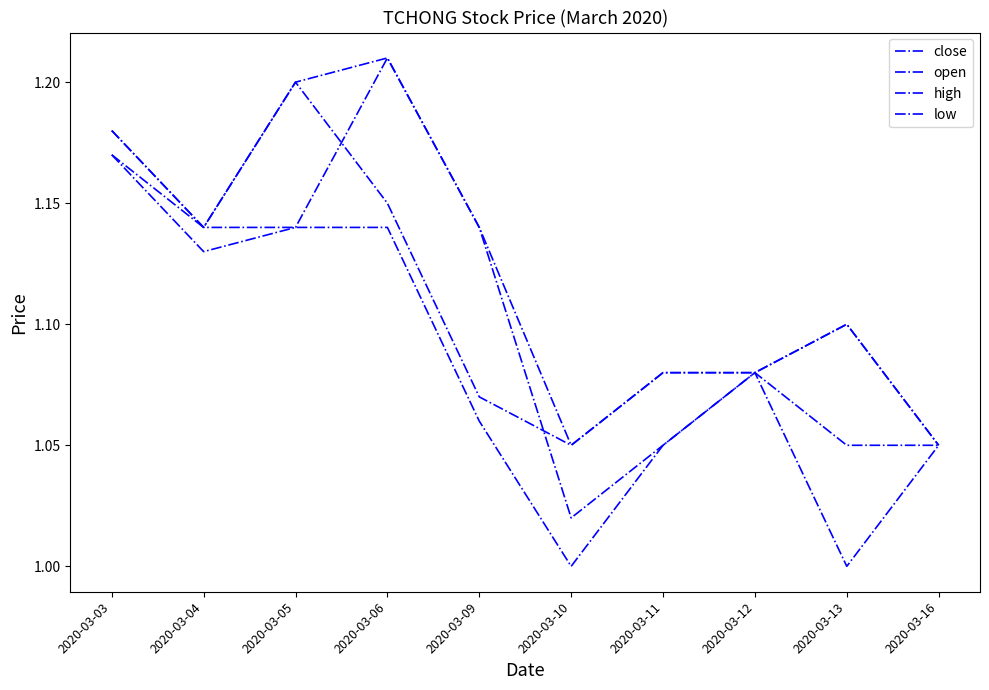

Does the chart have visible grid lines?

No